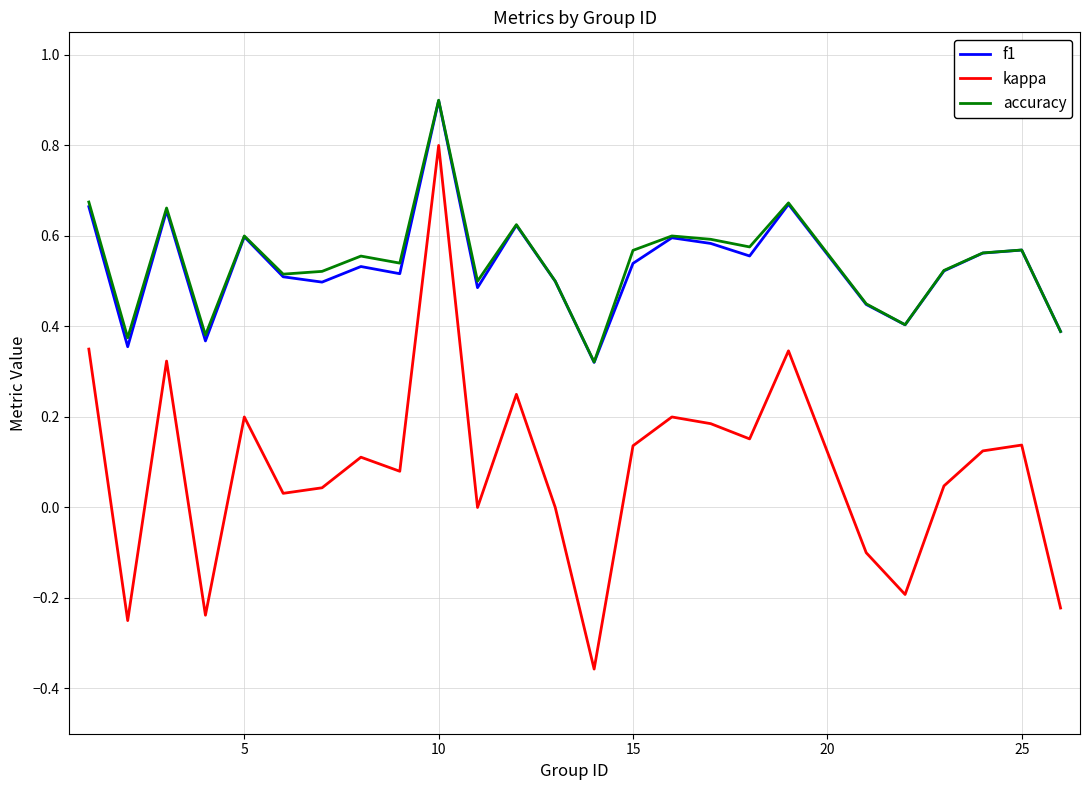

What is the highest value of the kappa series?

0.8